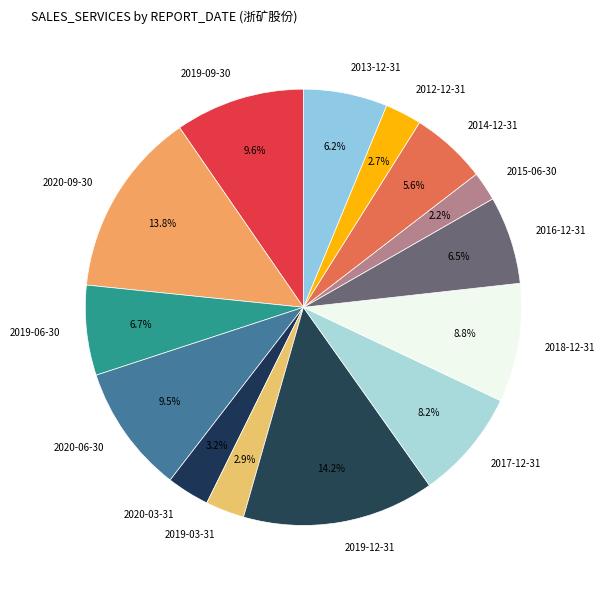

What portion of the pie excludes 2020-09-30?

86.2%